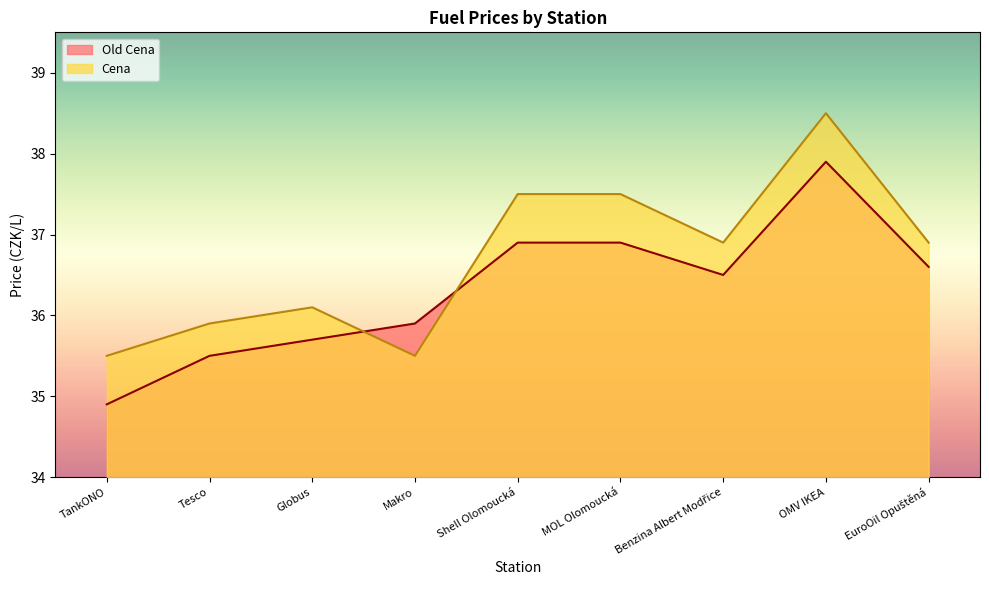

Reading left to right, list all the values displayed in this chart.

Old Cena: TankONO=34.9	Tesco=35.5	Globus=35.7	Makro=35.9	Shell Olomoucká=36.9	MOL Olomoucká=36.9	Benzina Albert Modřice=36.5	OMV IKEA=37.9	EuroOil Opuštěná=36.6
Cena: TankONO=35.5	Tesco=35.9	Globus=36.1	Makro=35.5	Shell Olomoucká=37.5	MOL Olomoucká=37.5	Benzina Albert Modřice=36.9	OMV IKEA=38.5	EuroOil Opuštěná=36.9